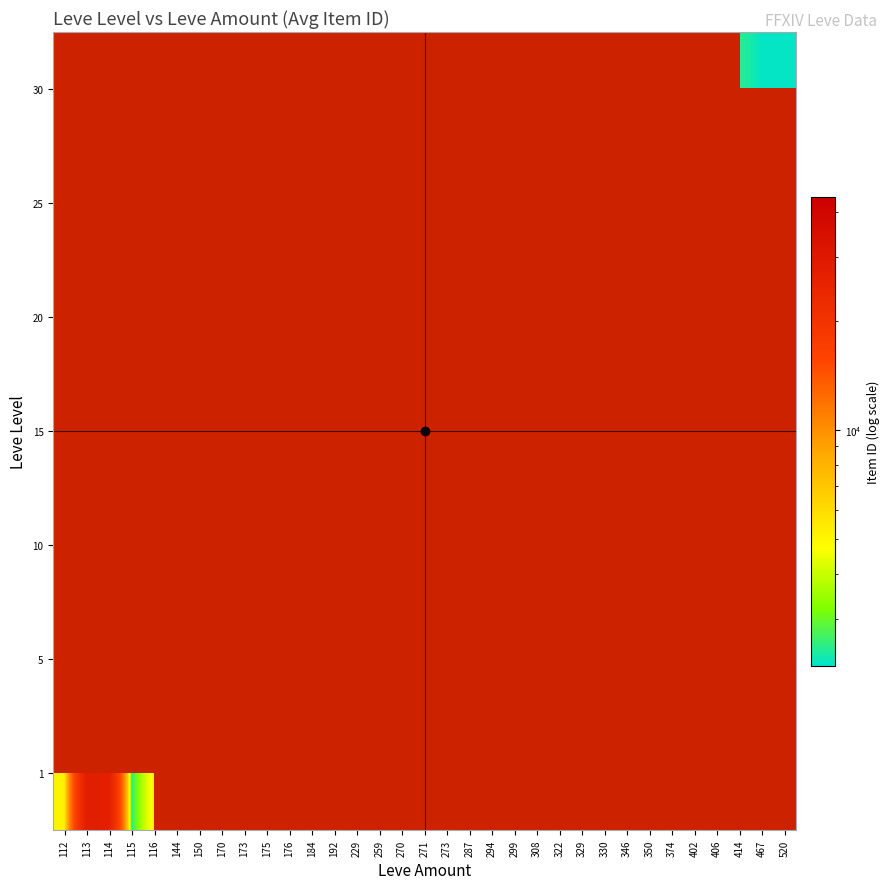

Which category has the highest value in the 1 series?

113